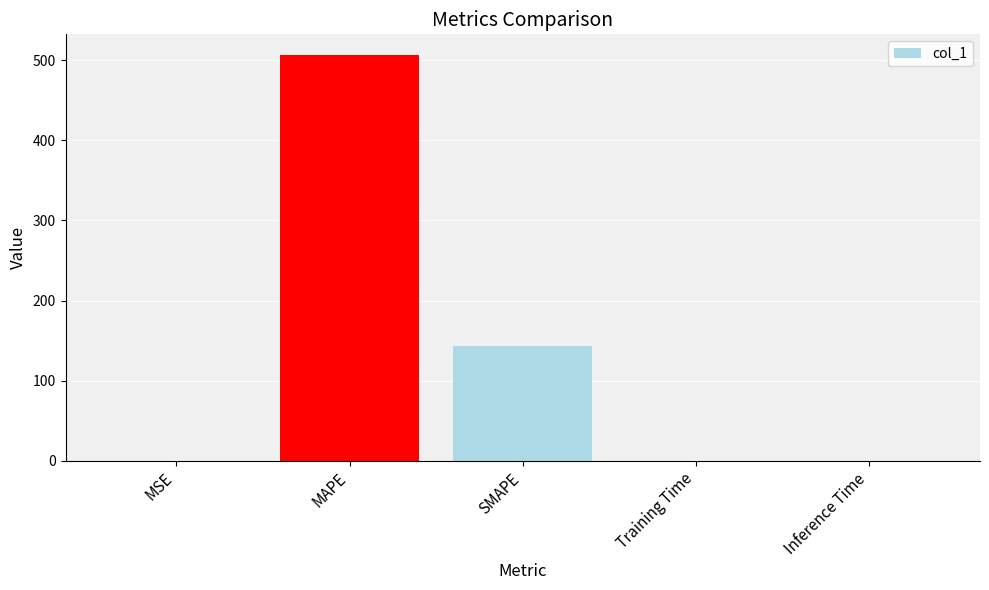

What is the approximate value at SMAPE?

143.4